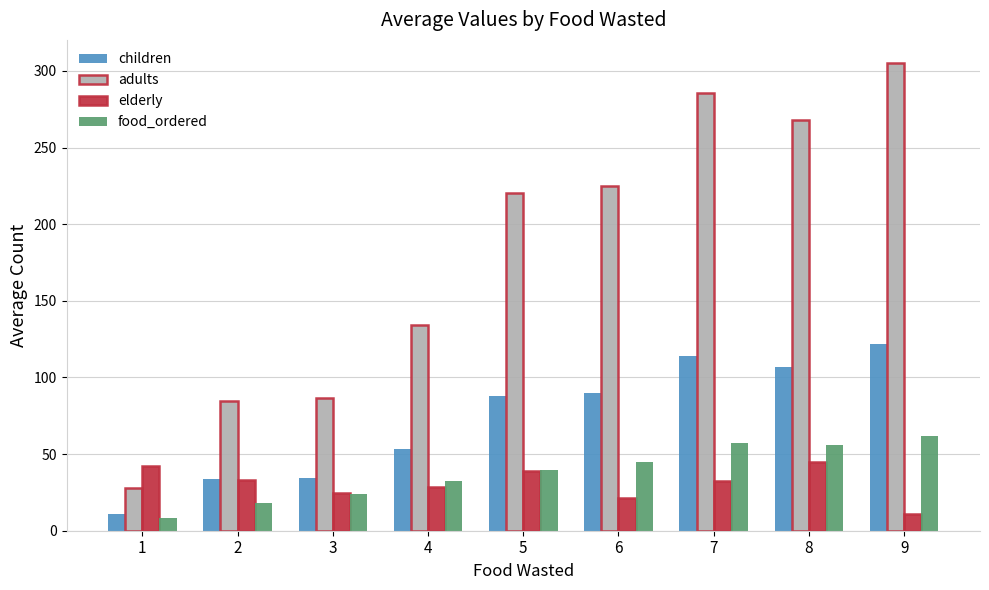

Which series has the largest total across all categories?

adults